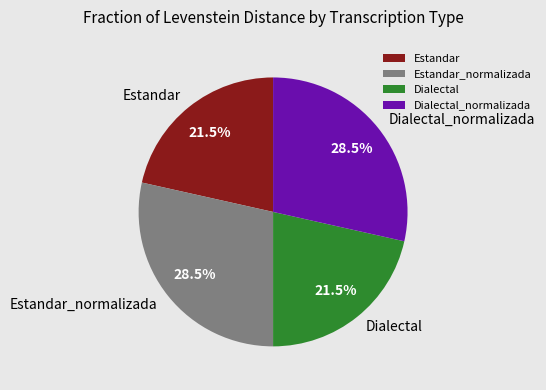

What is the ratio of the value at Estandar to the value at Dialectal?

1.0